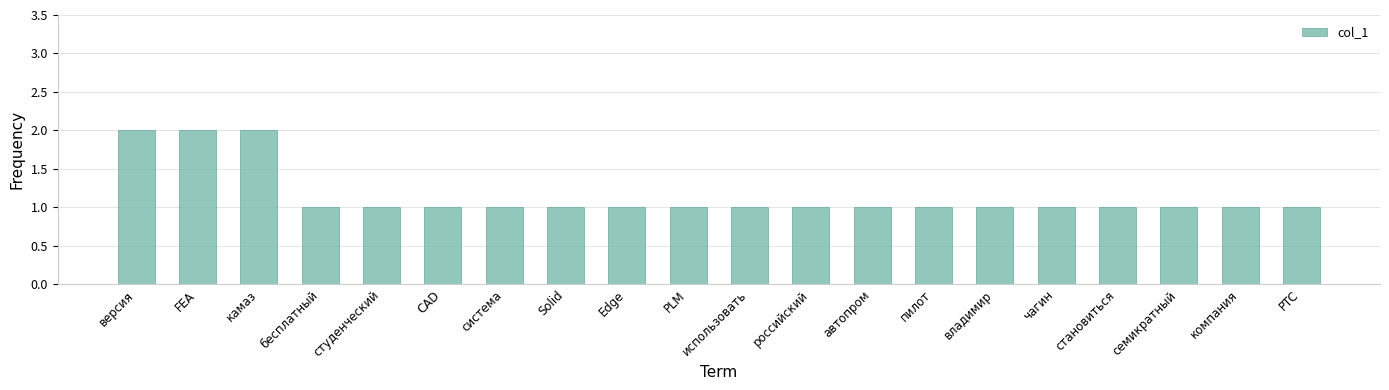

Is it true that the value at FEA is 2?

True